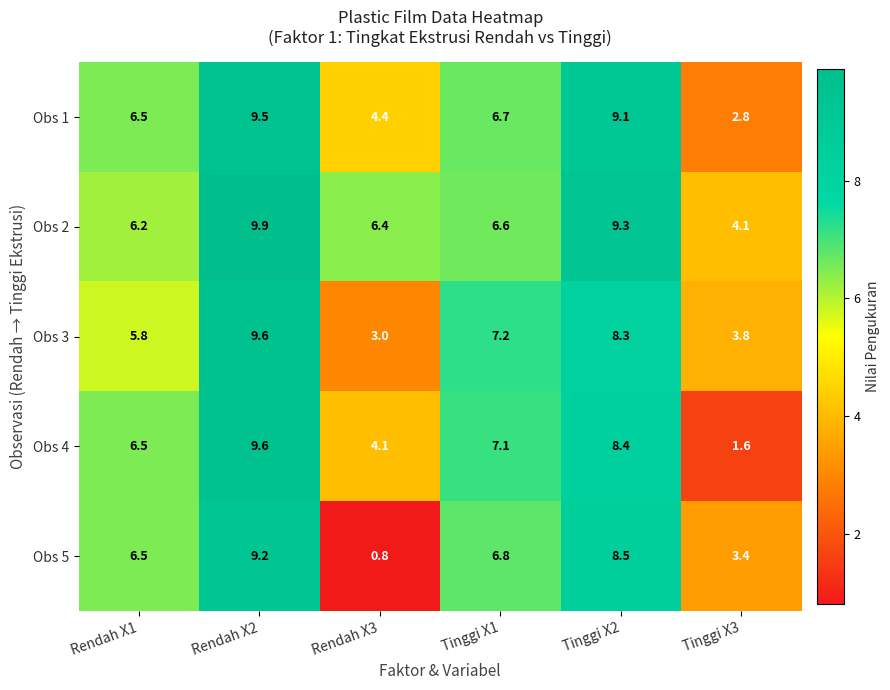

What is the sum of the Obs 4 values at Rendah X3 and Rendah X1?

10.6